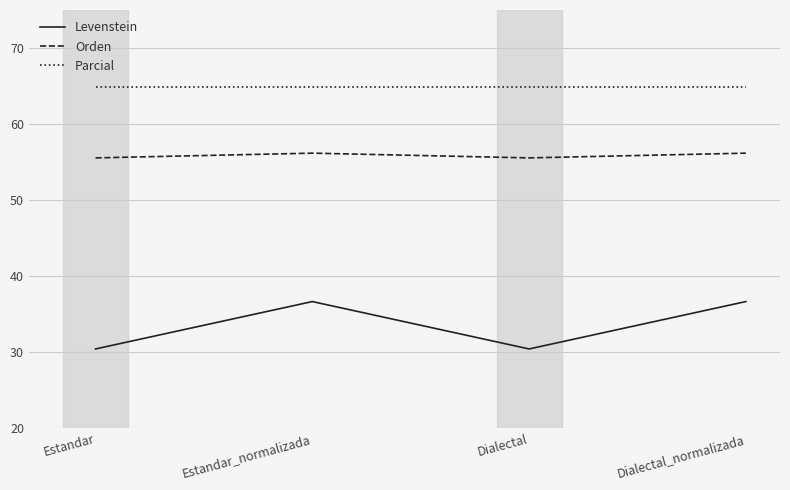

Does the chart display data point markers on the line(s)?

No